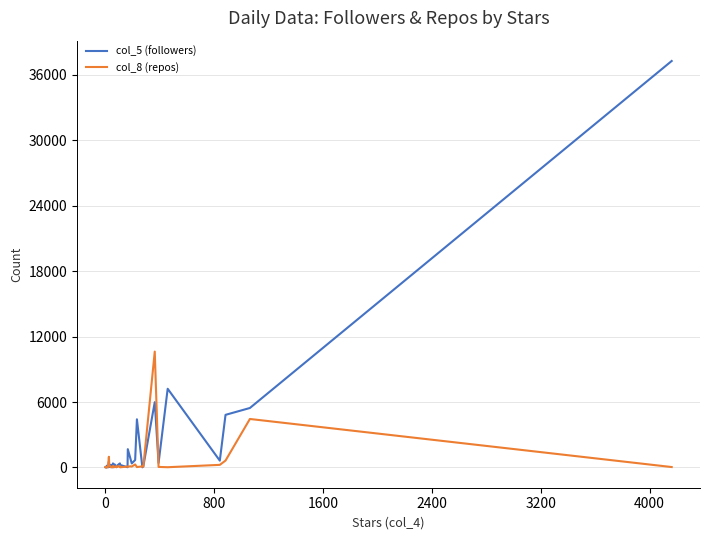

What are all the series names shown in the legend?

col_5 (followers), col_8 (repos)